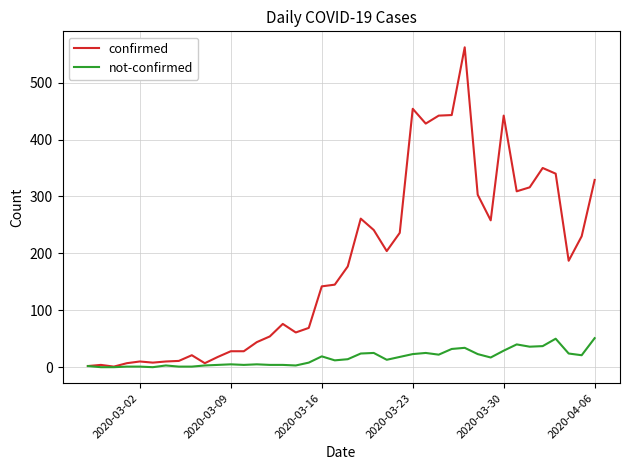

Which series has the largest range (max minus min)?

confirmed